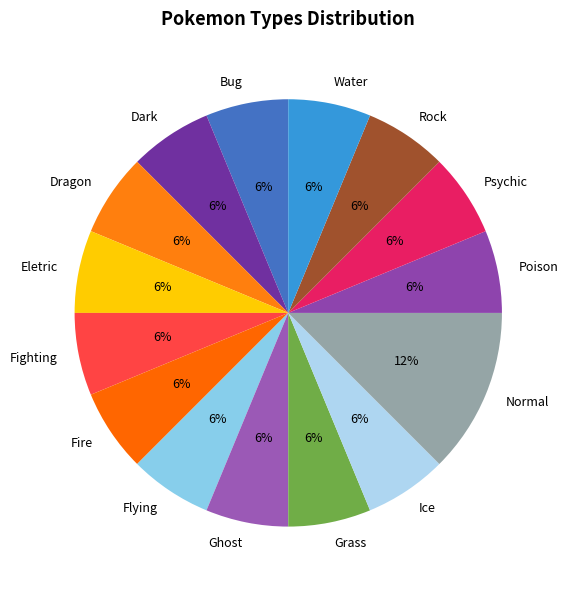

What is the largest slice in the pie chart?

Normal